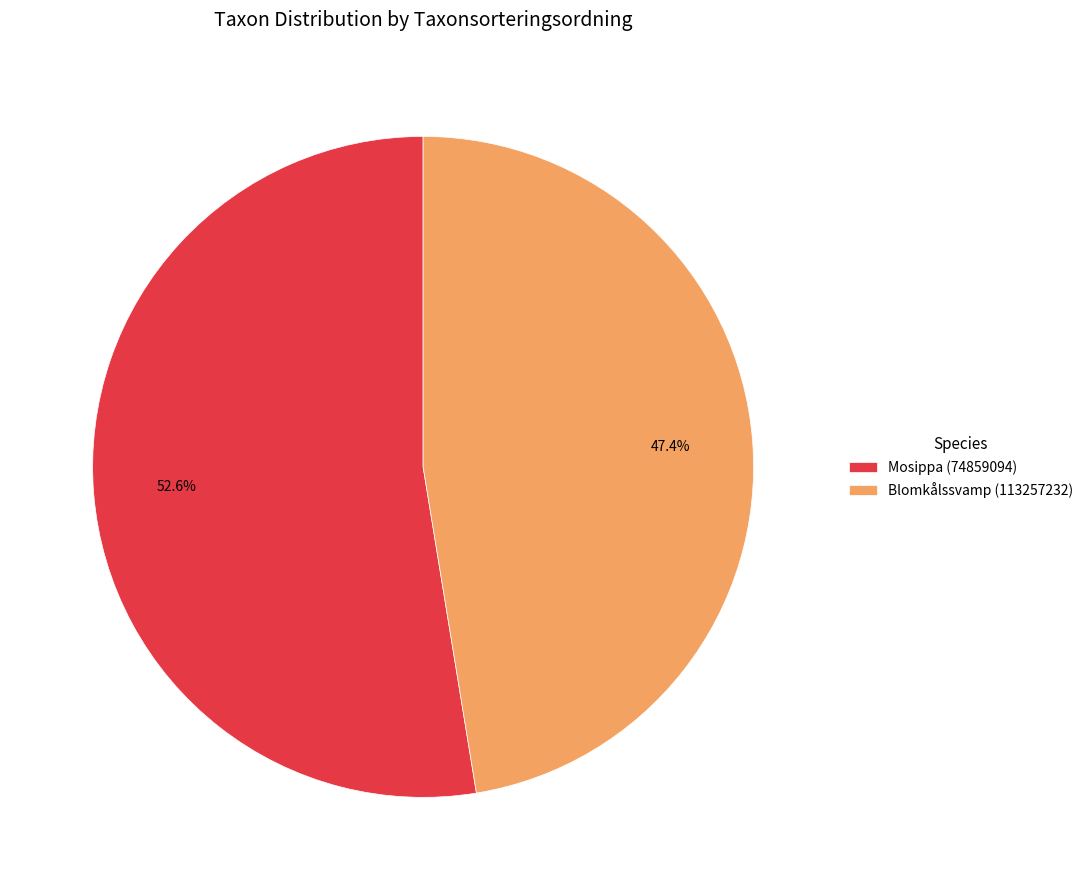

To the nearest percent, what percentage of the pie is Mosippa (74859094)?

53%